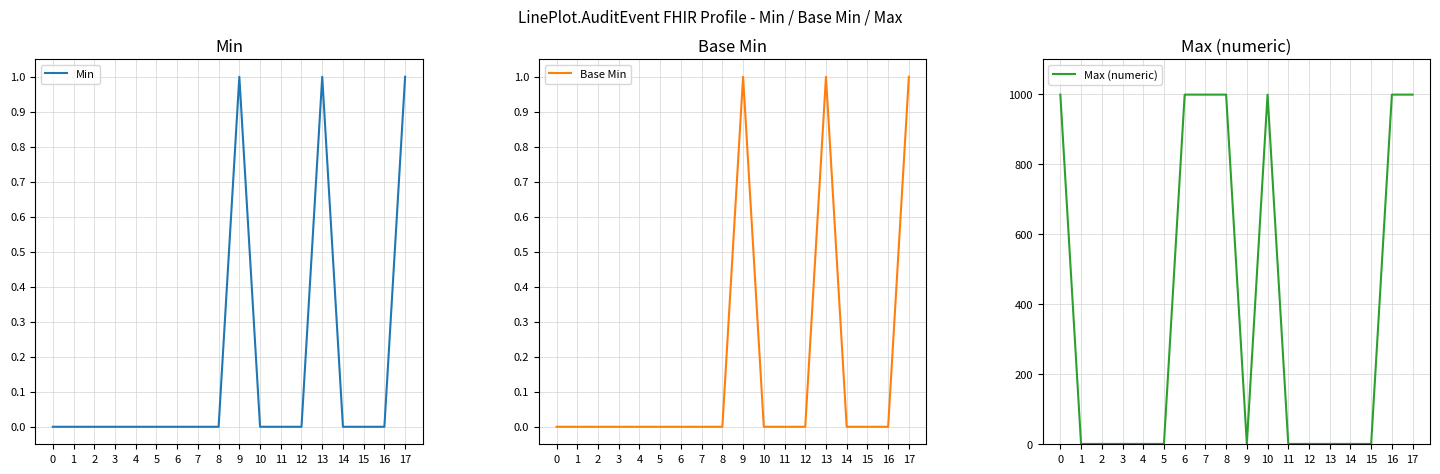

Which series has the largest total across all categories?

Max (numeric)